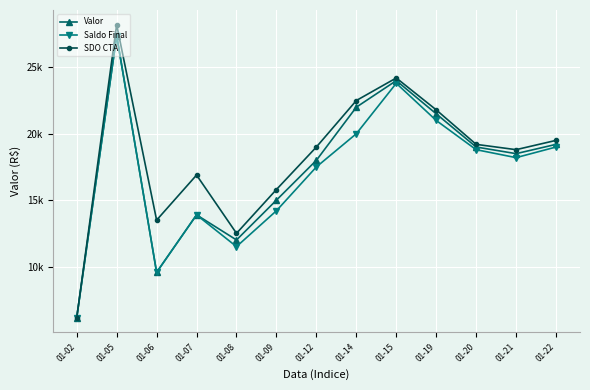

Is the value of SDO CTA at 01-06 greater than the value of Valor at 01-05?

No